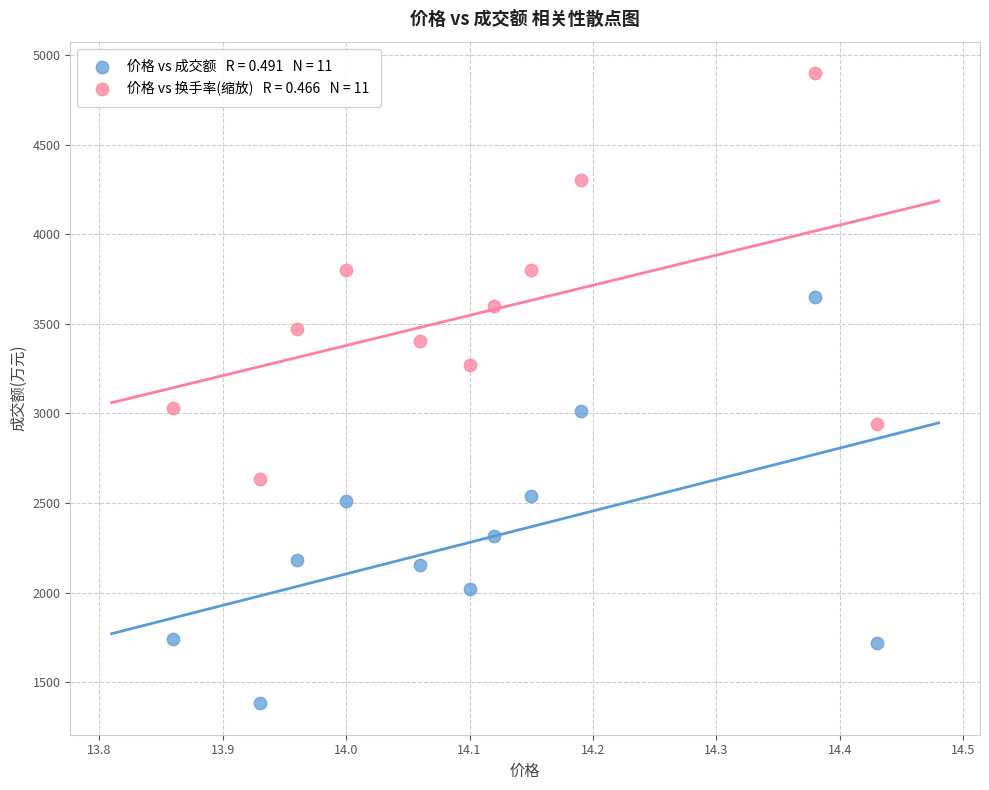

Across all data points, what is the range of Y values (max minus min)?

3516.4